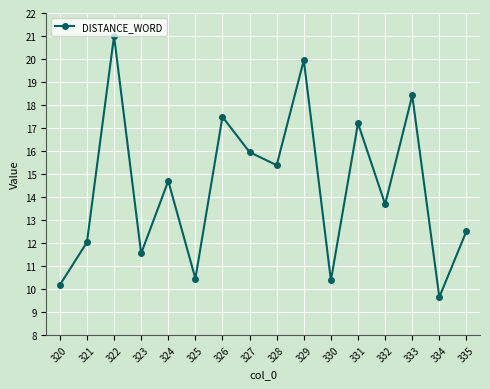

Reading left to right, what are all the values shown in this chart?

320=10.2	321=12.0	322=21.0	323=11.5	324=14.7	325=10.5	326=17.5	327=15.9	328=15.4	329=19.9	330=10.4	331=17.2	332=13.7	333=18.4	334=9.6	335=12.5